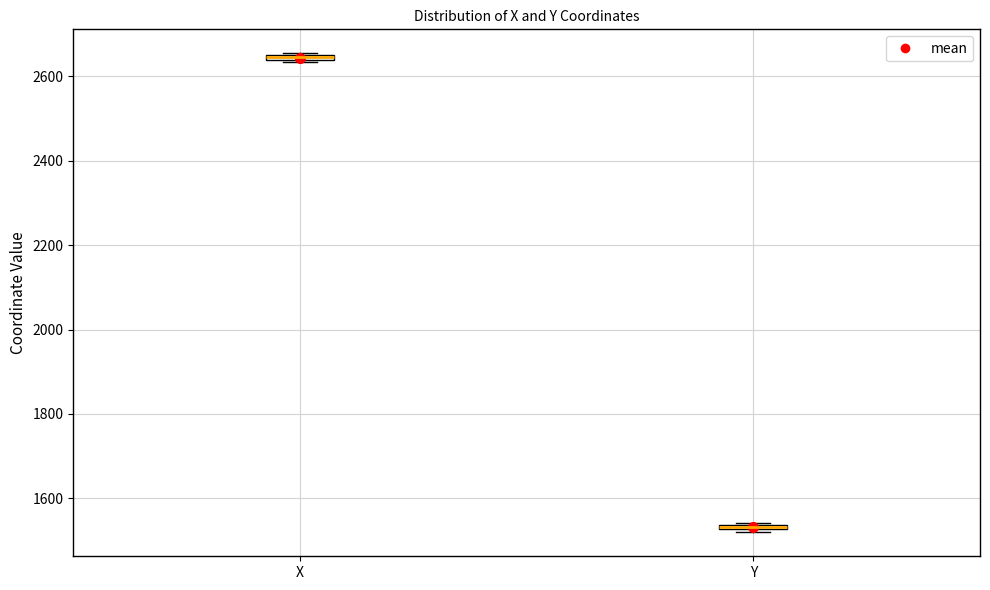

Which box's median line is the lowest?

Y